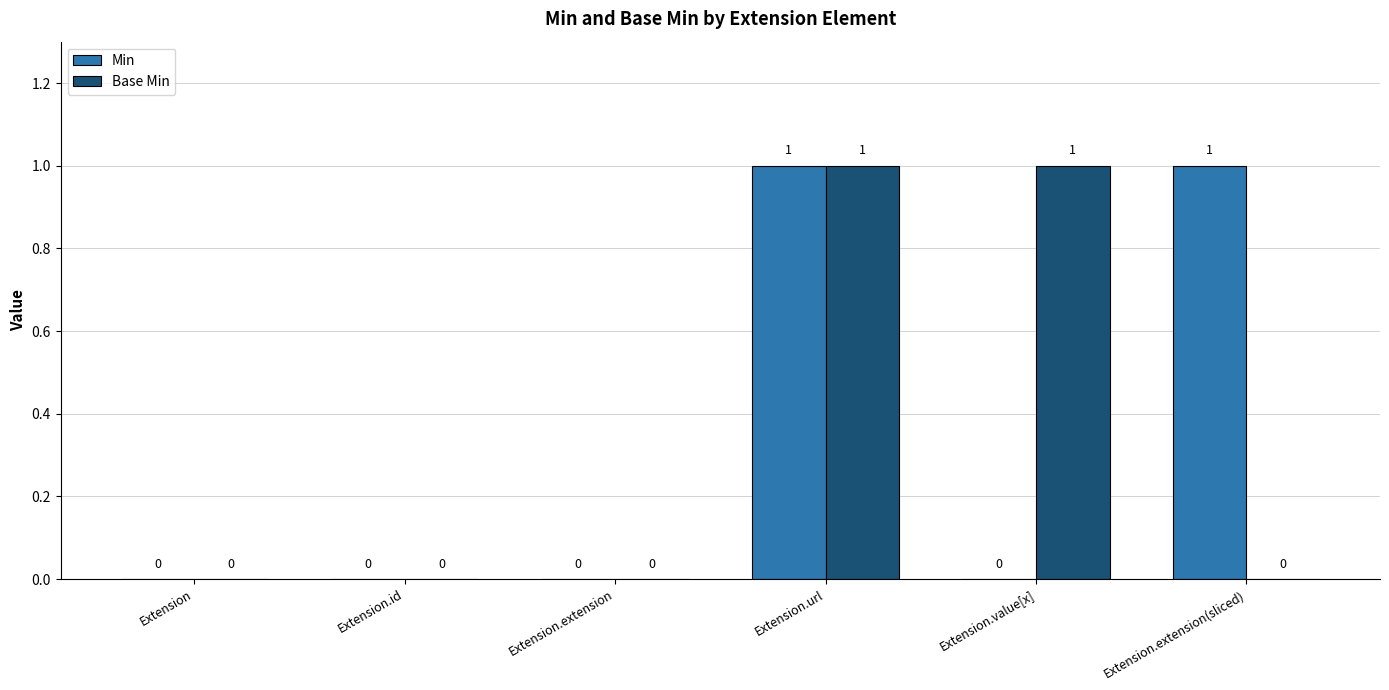

Count the Base Min values in the range 0 to 1.

6